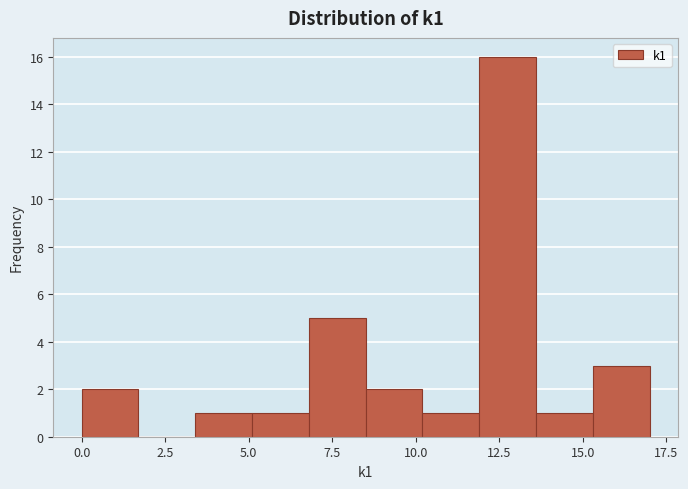

Around what value on the x-axis is the tallest bar? Give the approximate position of its centre, as read against the axis.

13.0